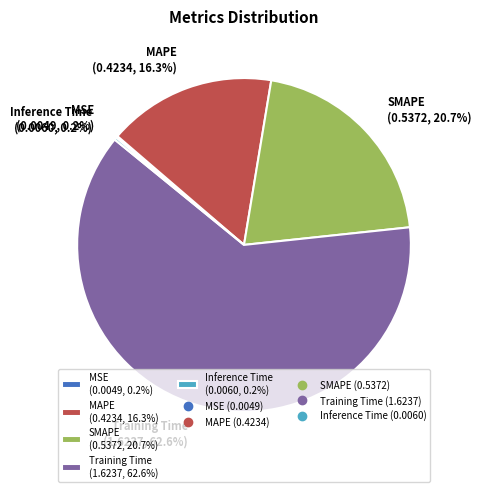

What percentage is NOT represented by SMAPE?

79.3%